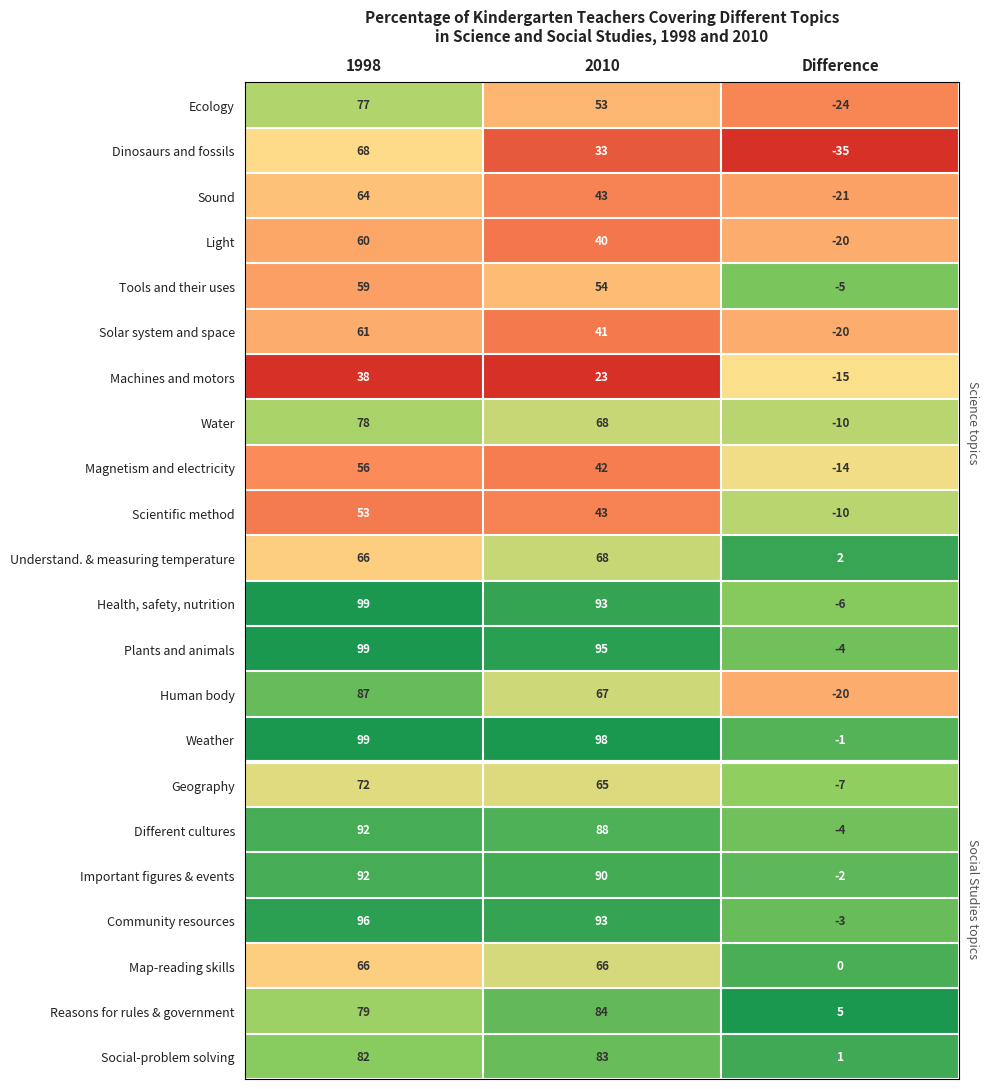

Which series has the largest range (max minus min)?

Human body